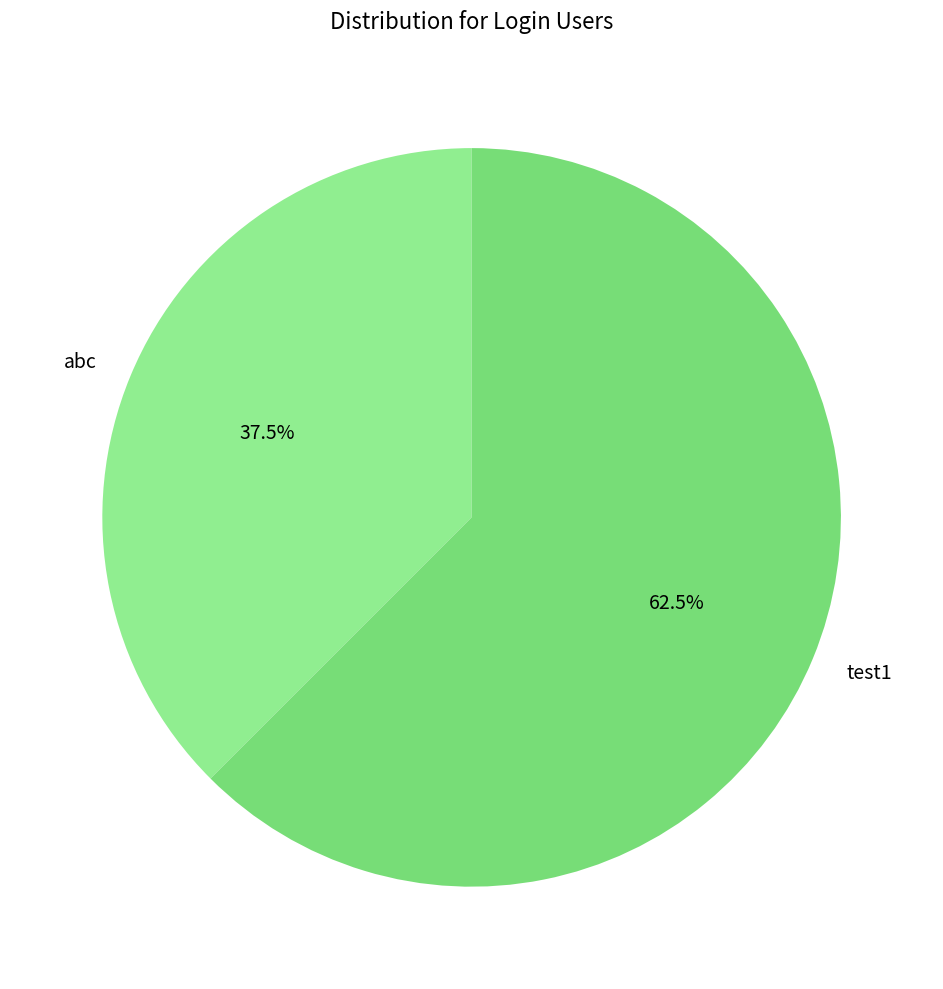

Does abc represent more than half of the total?

No